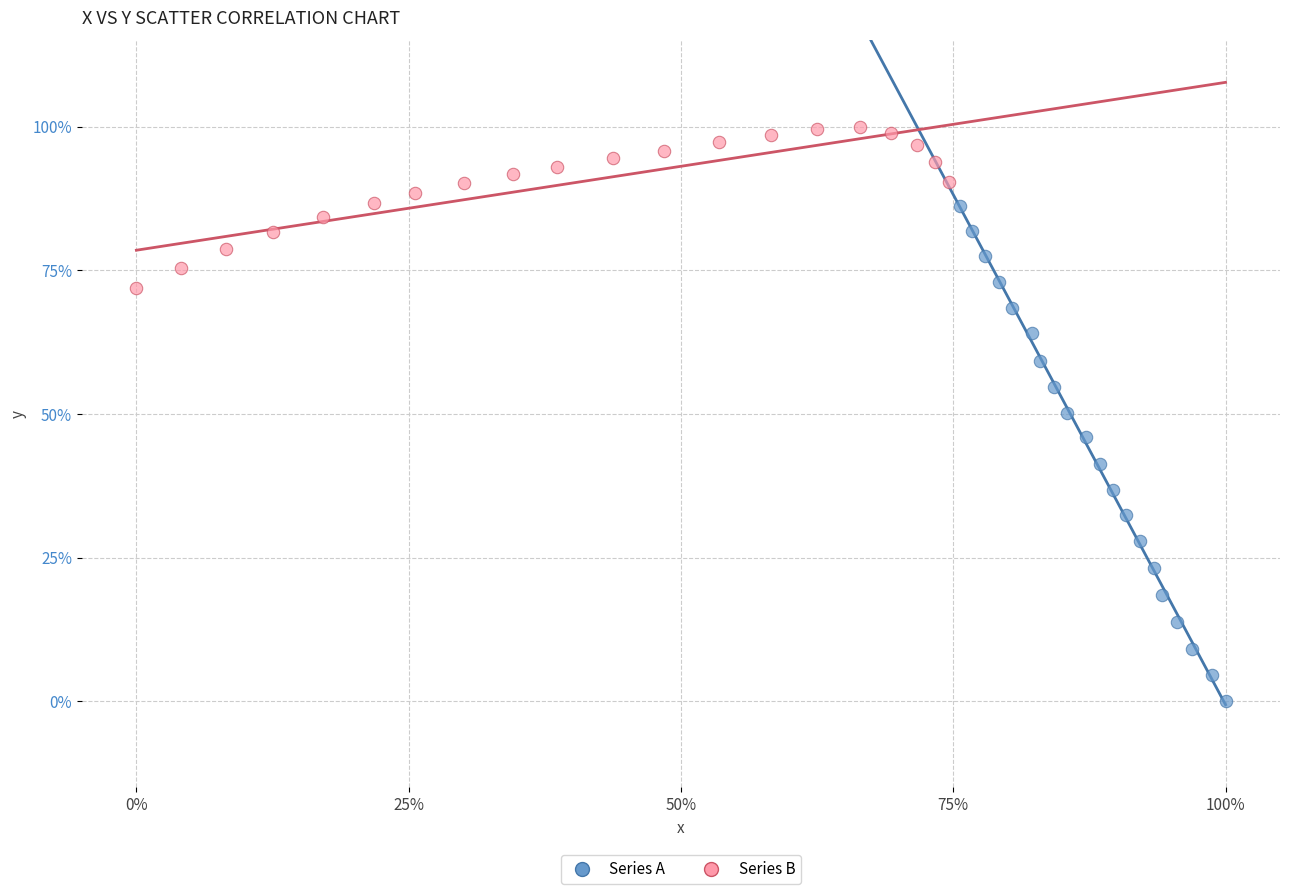

What are all the series names shown in the legend?

Series A, Series B